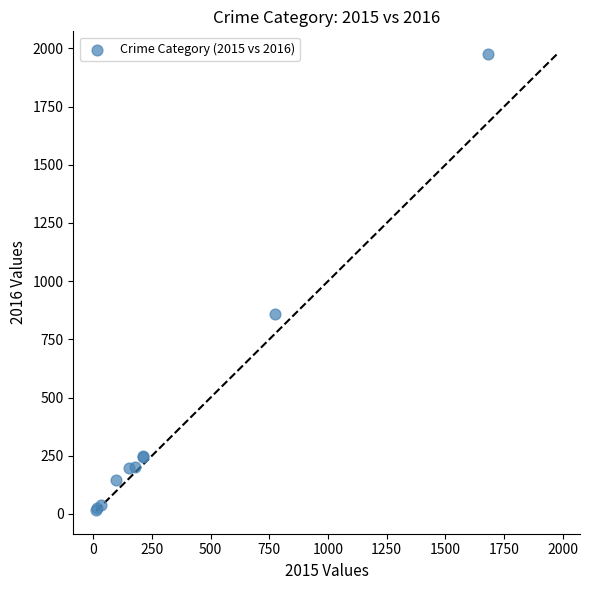

What Y value in the scatter plot is closest to 996?

858